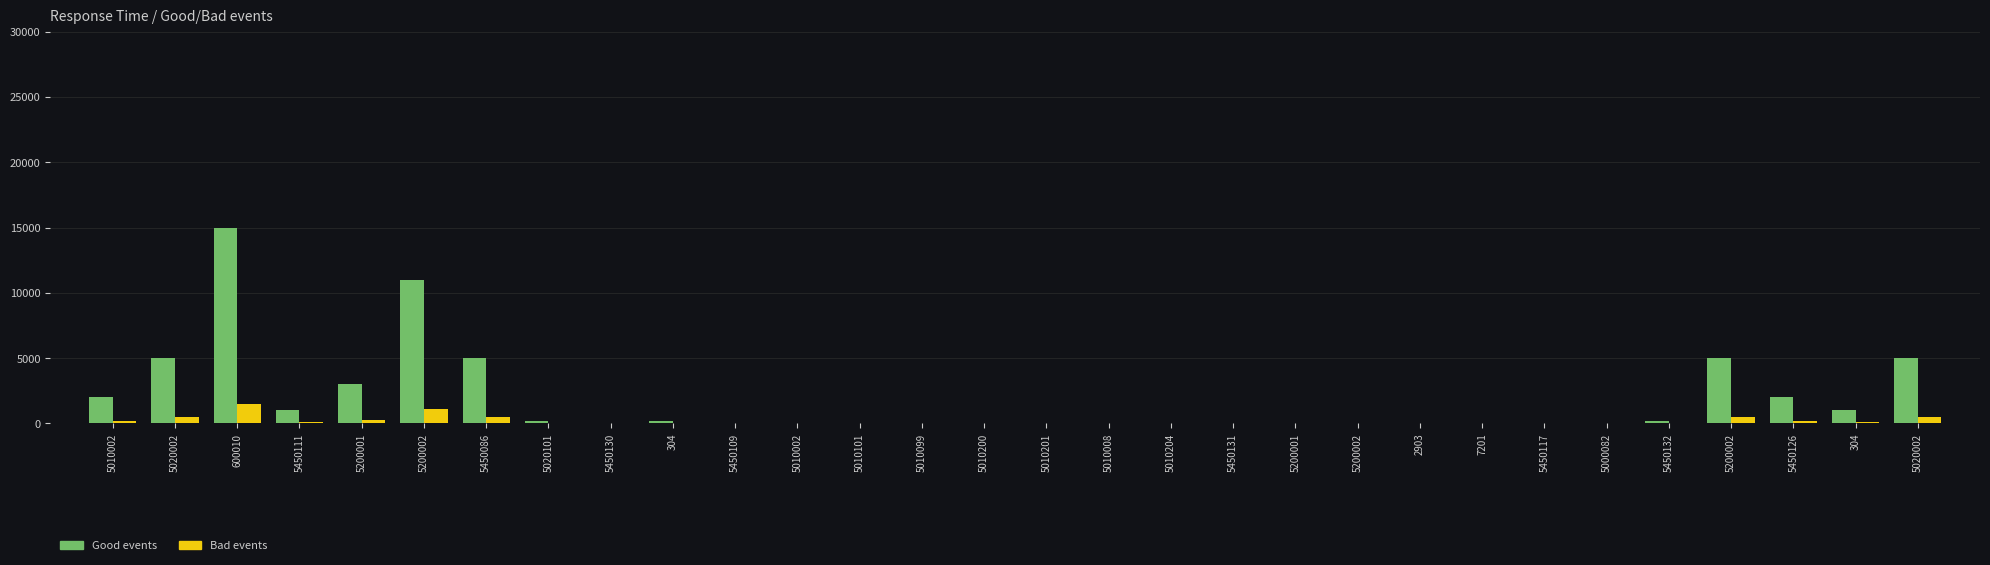

Are the bars grouped side by side (vs. stacked)?

Yes